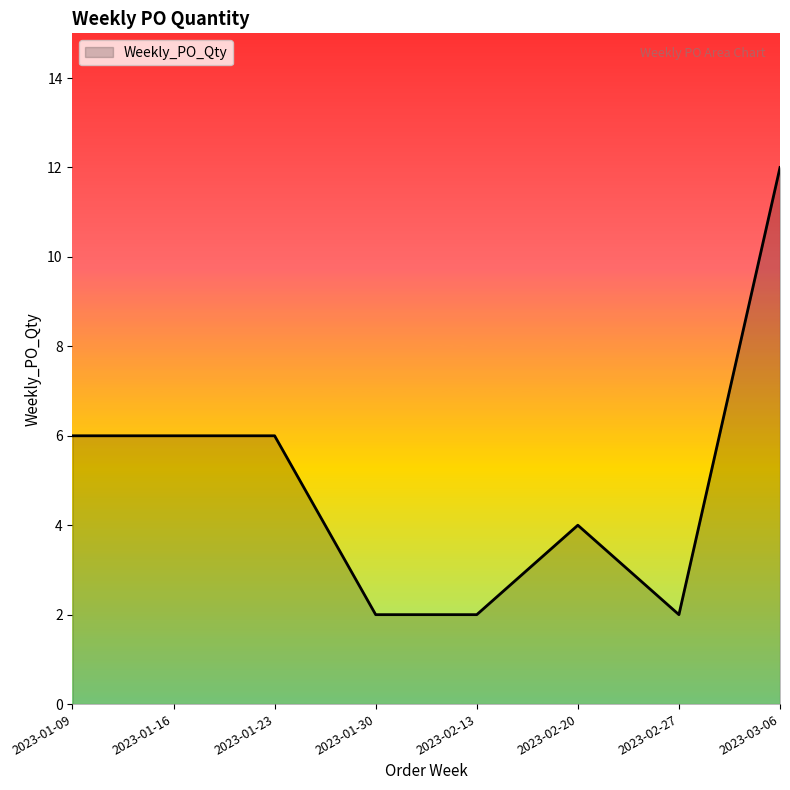

What is the change in value from 2023-01-30 to 2023-02-20?

+2